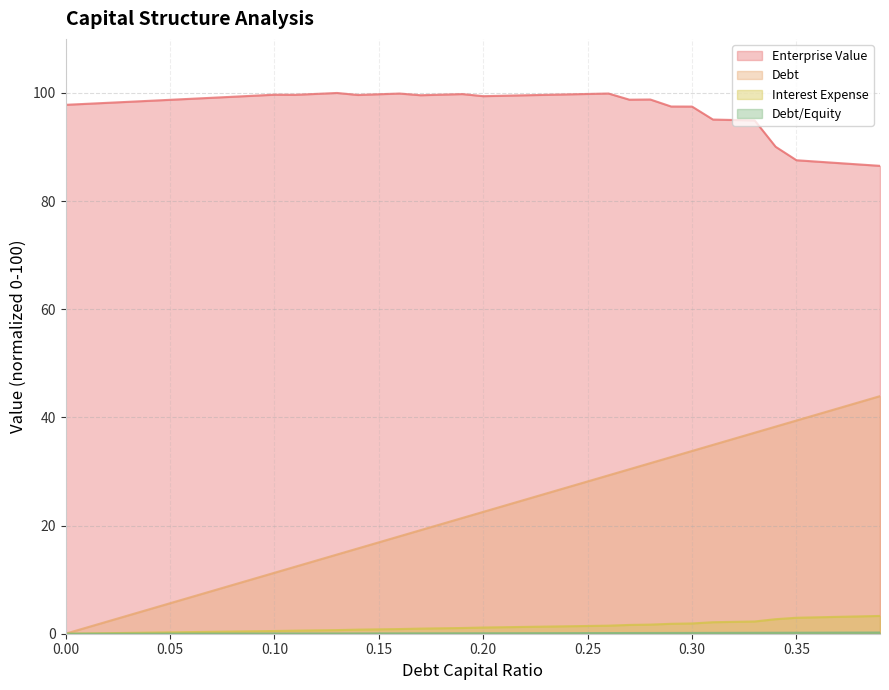

What is the spread (max minus min) of values at 0.11?

99.6